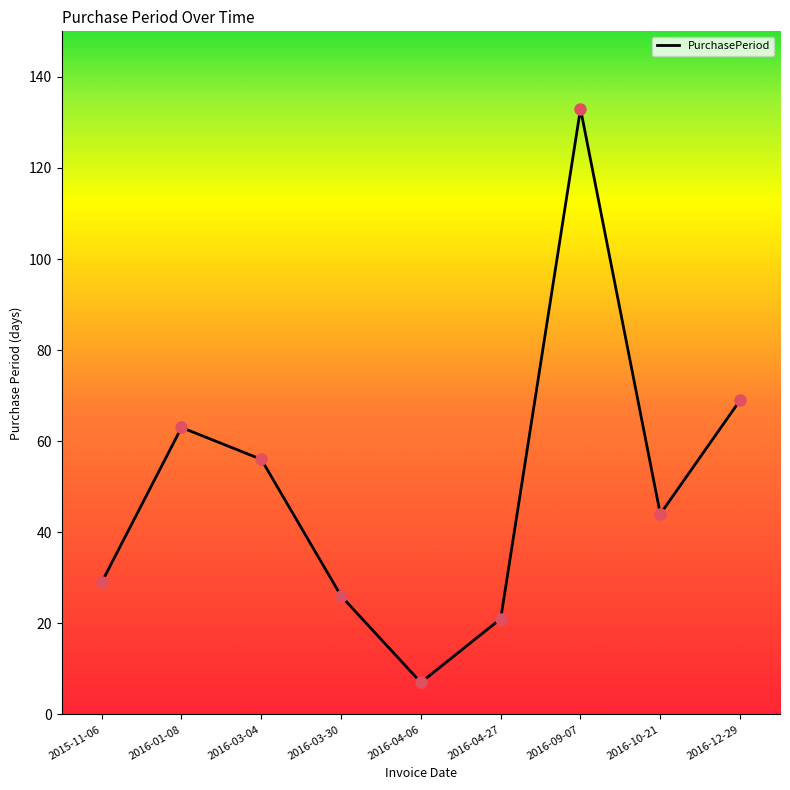

Approximately how many times larger is the value at 2015-11-06 compared to 2016-01-08?

0.5